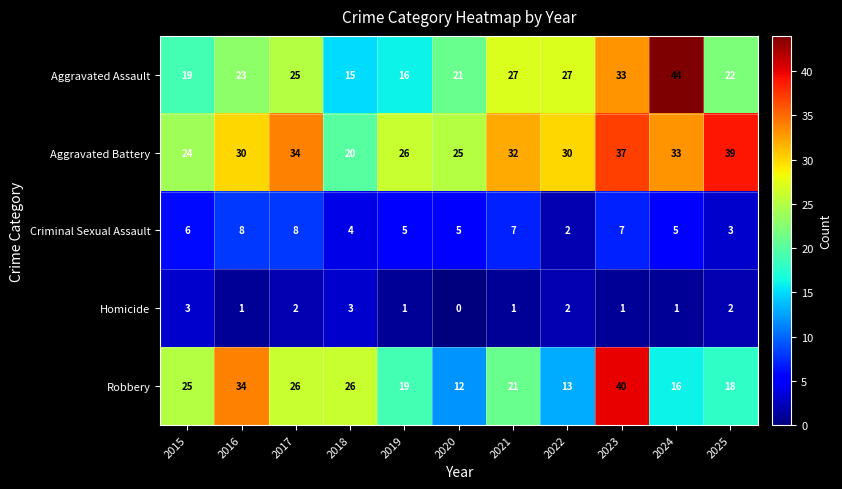

What is the approximate value of Robbery at 2016?

34